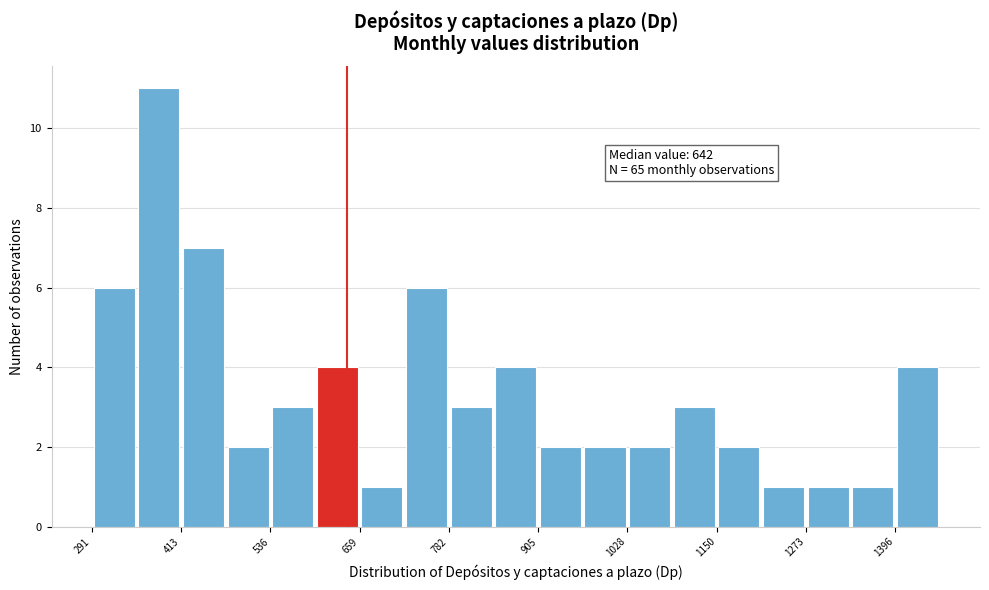

Read against the x-axis, roughly where is the centre of the tallest bar?

380